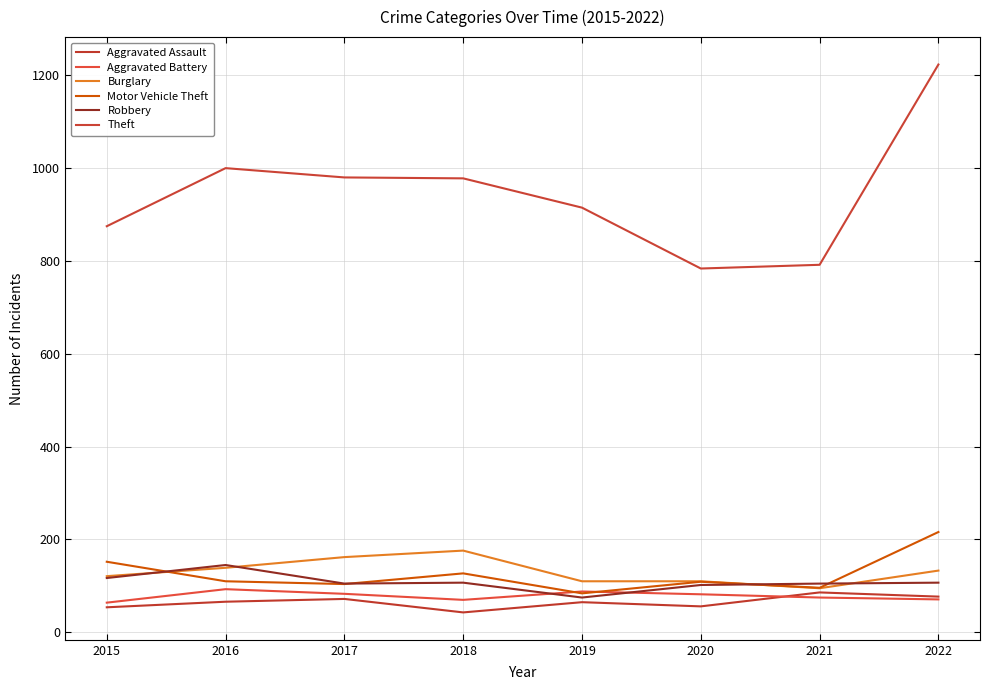

Which category has the highest value in the Robbery series?

2016